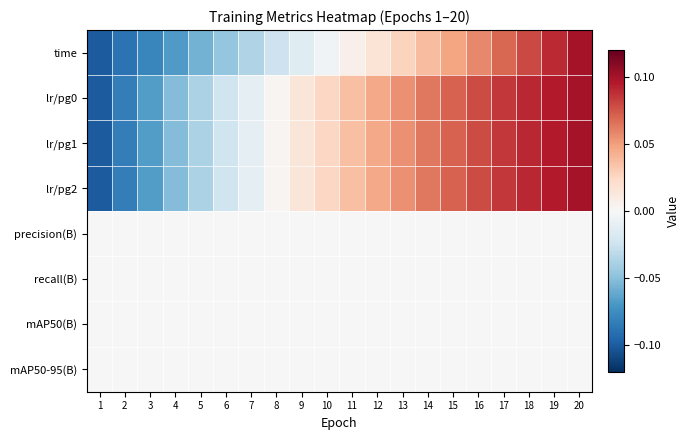

Reading left to right, extract all data points from this chart.

time: 1=-0.1	2=-0.1	3=-0.1	4=-0.1	5=-0.1	6=-0.0	7=-0.0	8=-0.0	9=-0.0	10=-0.0	11=0.0	12=0.0	13=0.0	14=0.0	15=0.0	16=0.1	17=0.1	18=0.1	19=0.1	20=0.1
lr/pg0: 1=-0.1	2=-0.1	3=-0.1	4=-0.1	5=-0.0	6=-0.0	7=-0.0	8=0.0	9=0.0	10=0.0	11=0.0	12=0.0	13=0.1	14=0.1	15=0.1	16=0.1	17=0.1	18=0.1	19=0.1	20=0.1
lr/pg1: 1=-0.1	2=-0.1	3=-0.1	4=-0.1	5=-0.0	6=-0.0	7=-0.0	8=0.0	9=0.0	10=0.0	11=0.0	12=0.0	13=0.1	14=0.1	15=0.1	16=0.1	17=0.1	18=0.1	19=0.1	20=0.1
lr/pg2: 1=-0.1	2=-0.1	3=-0.1	4=-0.1	5=-0.0	6=-0.0	7=-0.0	8=0.0	9=0.0	10=0.0	11=0.0	12=0.0	13=0.1	14=0.1	15=0.1	16=0.1	17=0.1	18=0.1	19=0.1	20=0.1
precision(B): 1=0.0	2=0.0	3=0.0	4=0.0	5=0.0	6=0.0	7=0.0	8=0.0	9=0.0	10=0.0	11=0.0	12=0.0	13=0.0	14=0.0	15=0.0	16=0.0	17=0.0	18=0.0	19=0.0	20=0.0
recall(B): 1=0.0	2=0.0	3=0.0	4=0.0	5=0.0	6=0.0	7=0.0	8=0.0	9=0.0	10=0.0	11=0.0	12=0.0	13=0.0	14=0.0	15=0.0	16=0.0	17=0.0	18=0.0	19=0.0	20=0.0
mAP50(B): 1=0.0	2=0.0	3=0.0	4=0.0	5=0.0	6=0.0	7=0.0	8=0.0	9=0.0	10=0.0	11=0.0	12=0.0	13=0.0	14=0.0	15=0.0	16=0.0	17=0.0	18=0.0	19=0.0	20=0.0
mAP50-95(B): 1=0.0	2=0.0	3=0.0	4=0.0	5=0.0	6=0.0	7=0.0	8=0.0	9=0.0	10=0.0	11=0.0	12=0.0	13=0.0	14=0.0	15=0.0	16=0.0	17=0.0	18=0.0	19=0.0	20=0.0